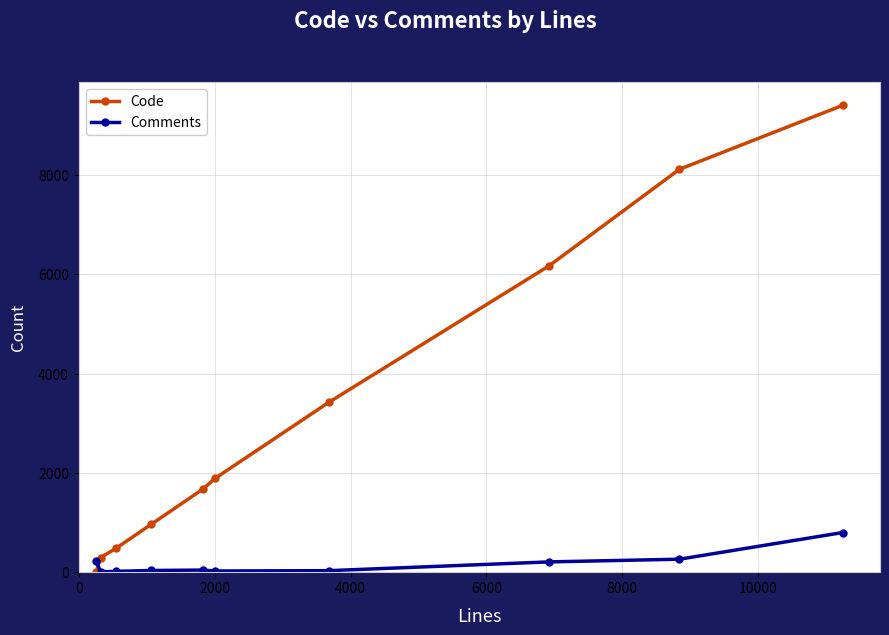

Which series has the widest spread of values?

Code